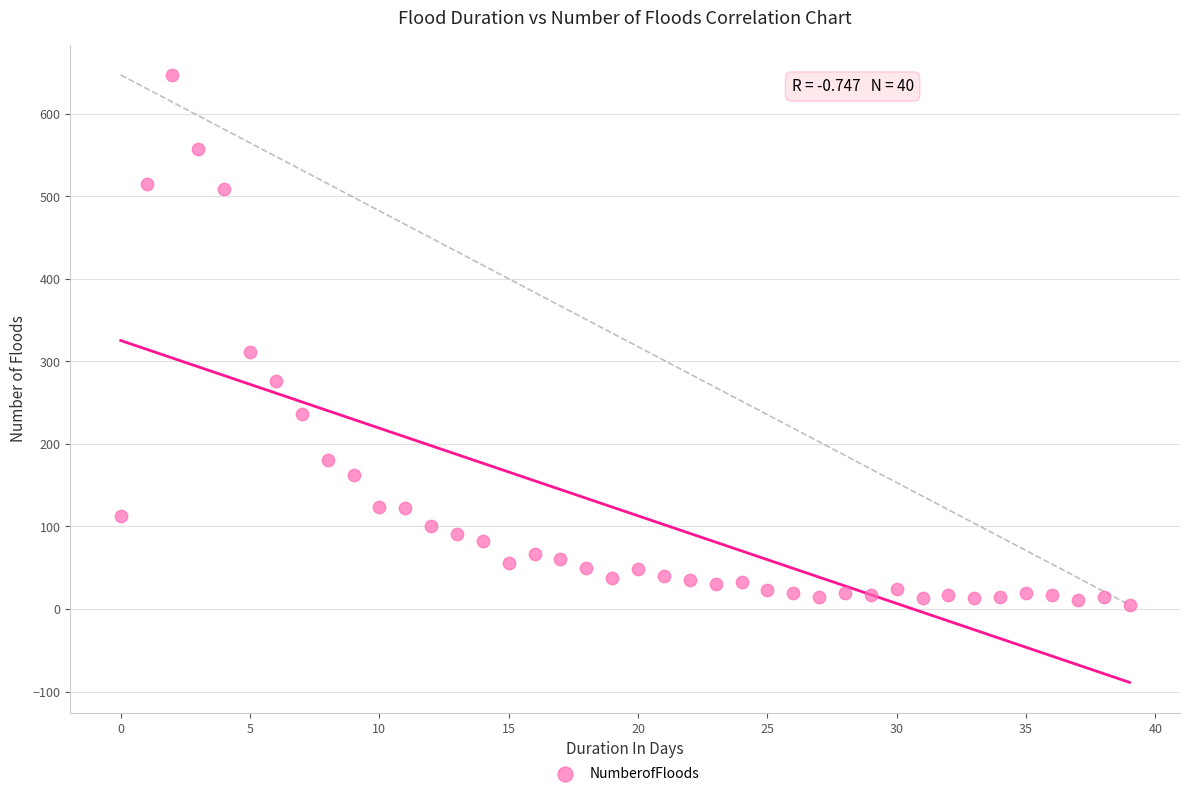

What Y value in the scatter plot is closest to 326?

311